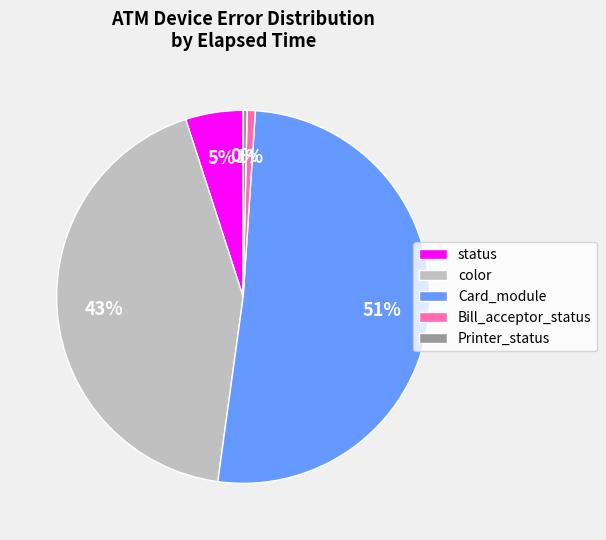

Count the number of slices in the pie.

5